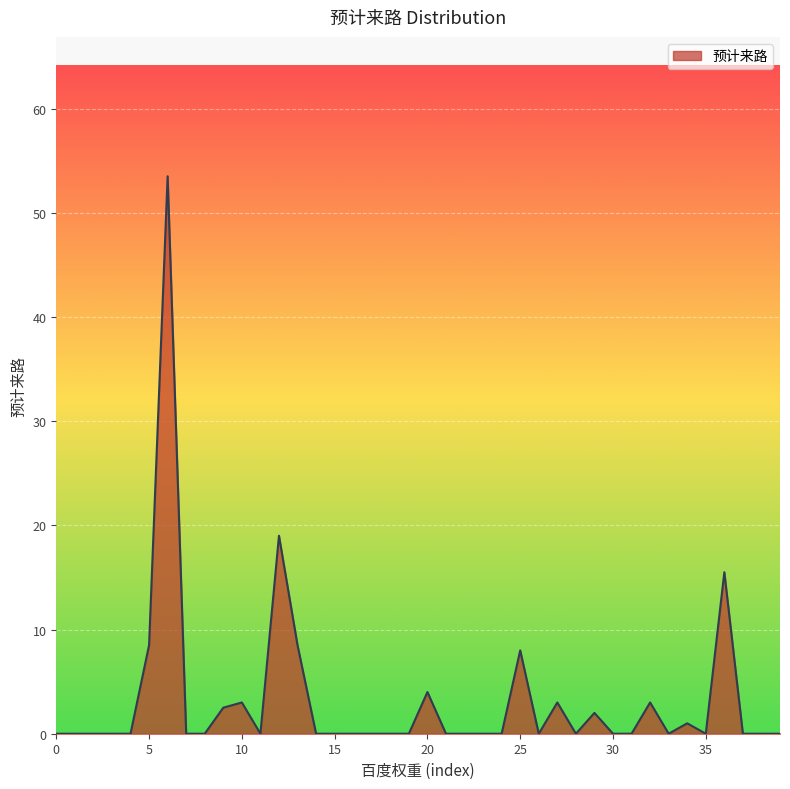

What is the difference between the maximum and minimum values?

53.5